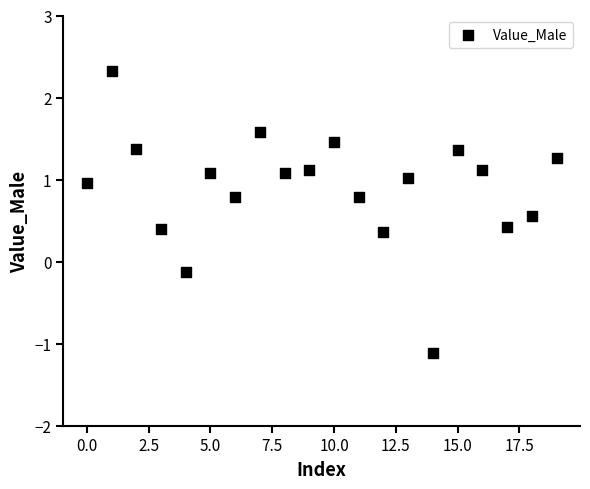

What is the range of Y values (max minus min)?

3.4